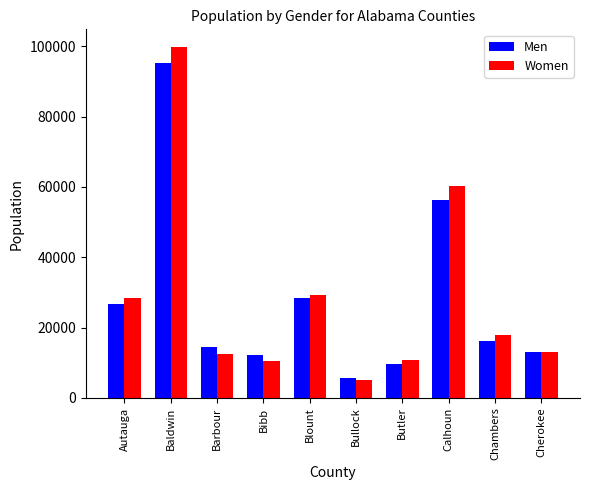

What is the label of the 8th bar from the right?

Barbour